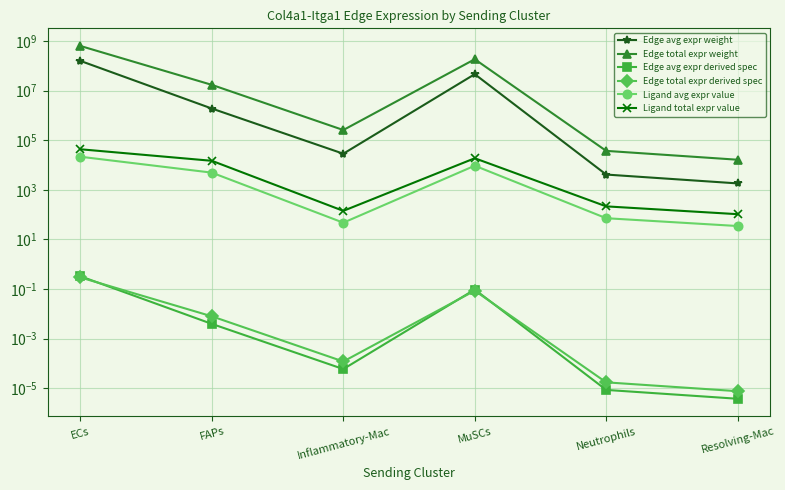

Which series has the largest range (max minus min)?

Edge total expr weight